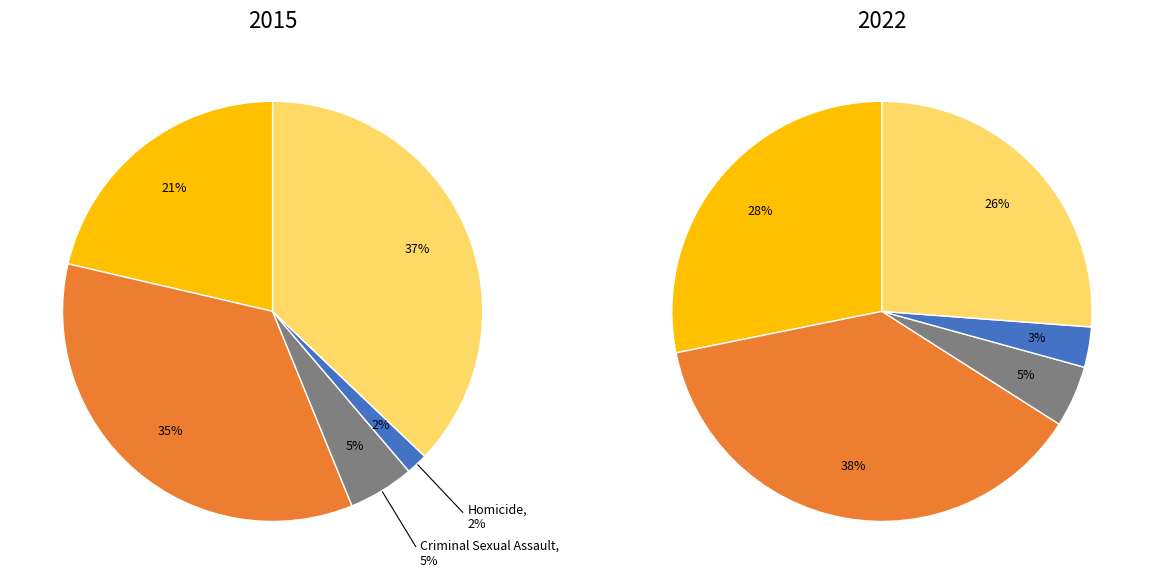

Which has a higher value, 3 or 4?

4